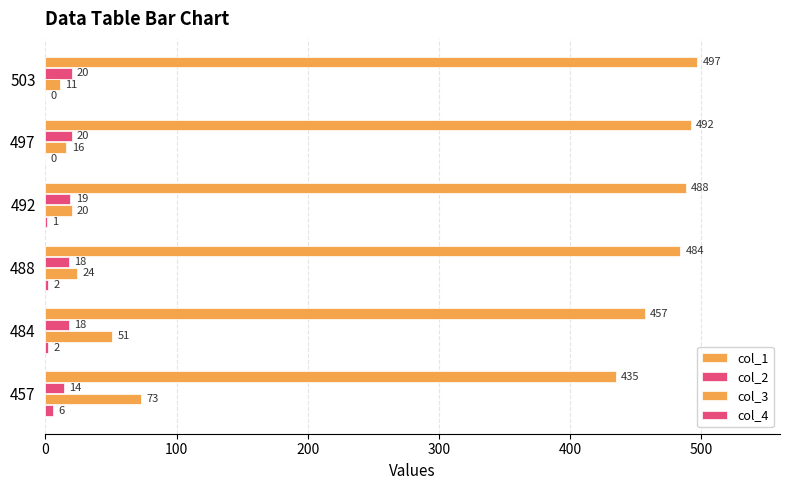

What is the difference between the maximum and minimum values in the col_4 series?

6